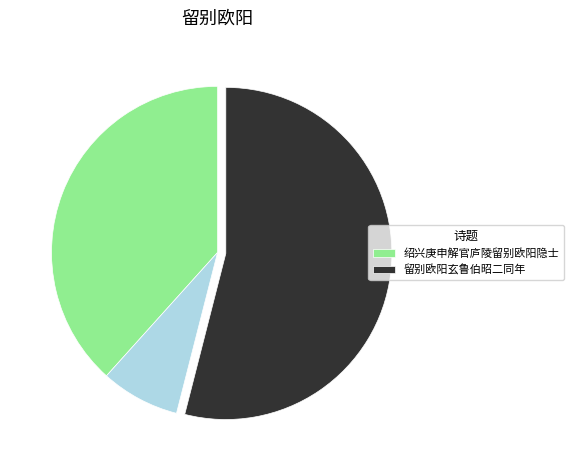

How many slices are in this pie chart?

3